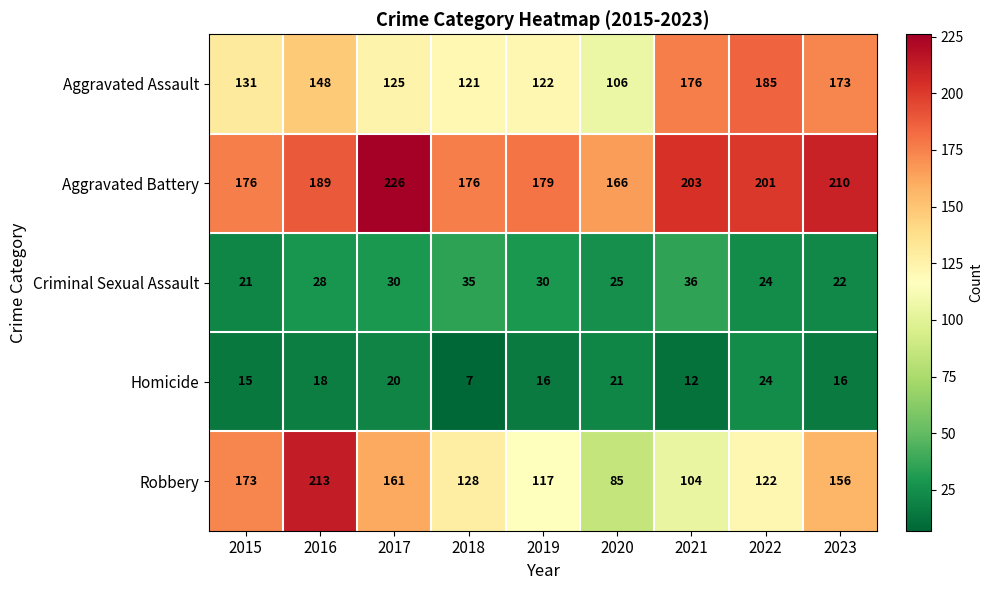

What is the difference between the highest and lowest values at 2020?

145